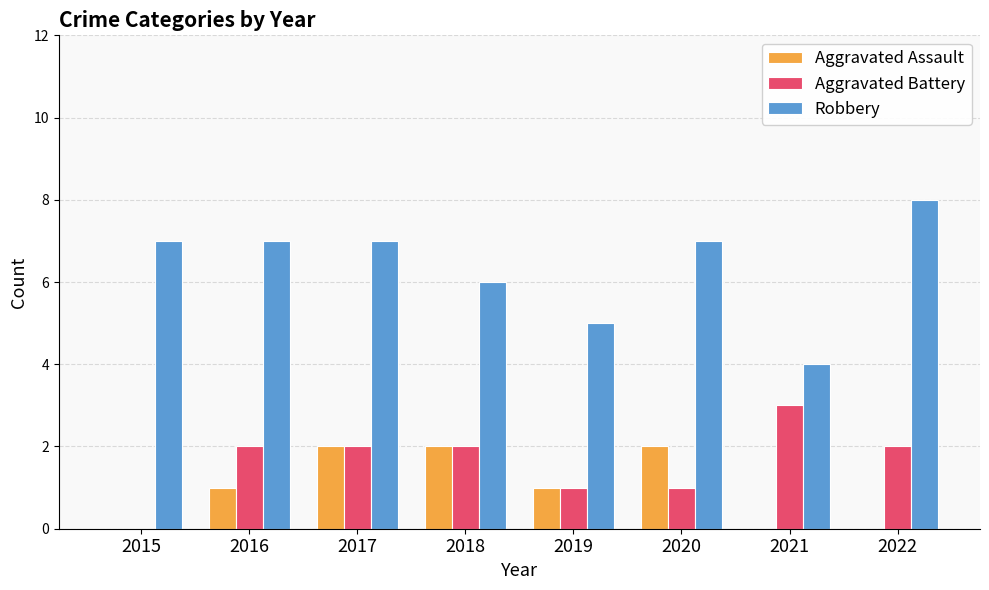

What is the sum of the Aggravated Battery values at 2021 and 2016?

5